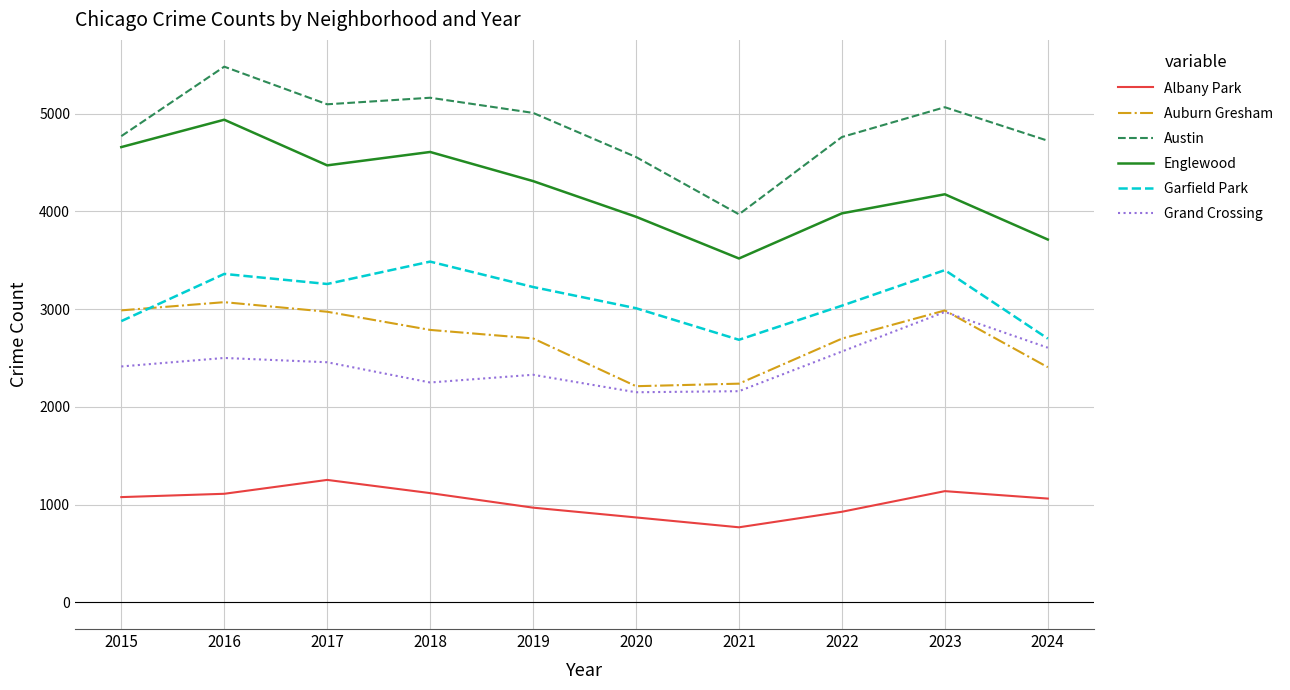

Is it true that Englewood equals 4608 at 2018?

True